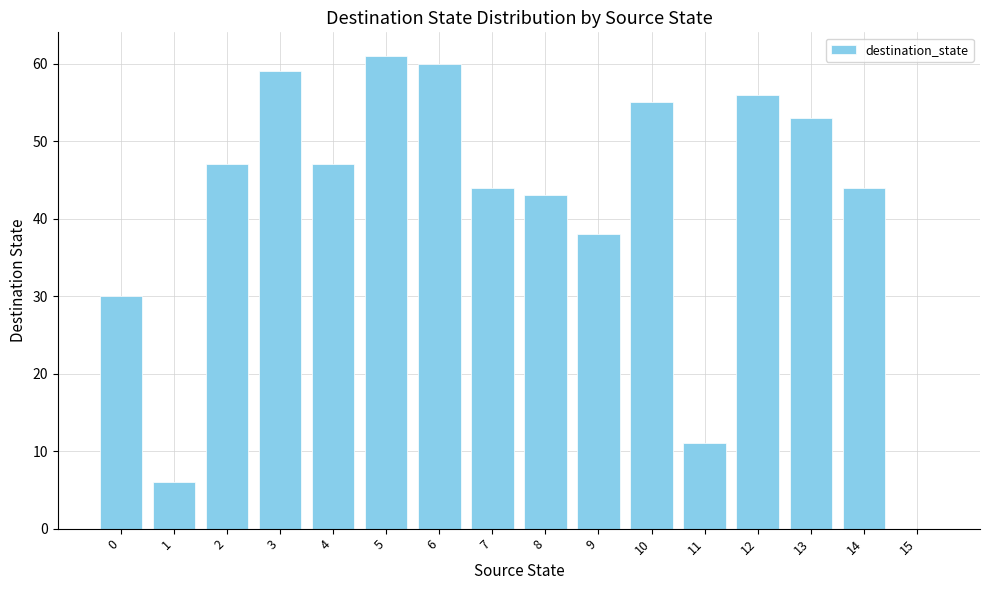

The chart shows a value of 43 at 8. True or false?

True